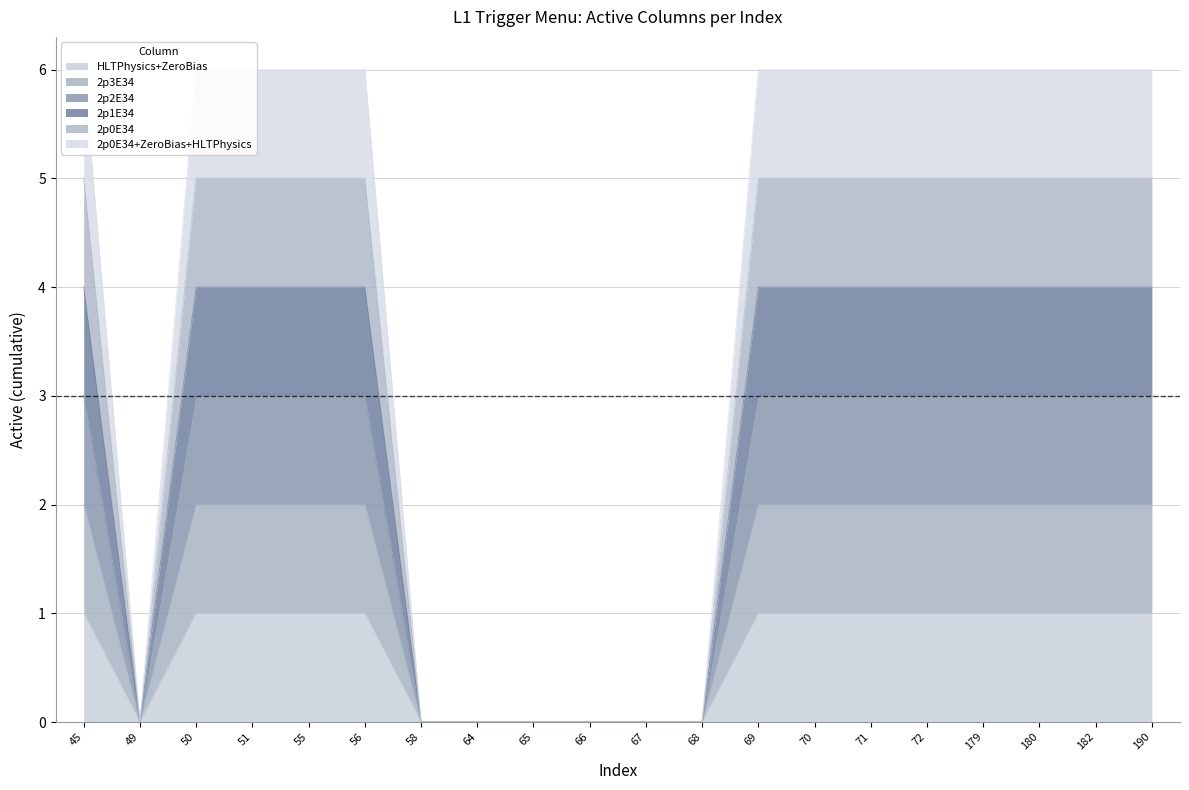

What is the value of the 2p3E34 point at the 13th from the left?

6